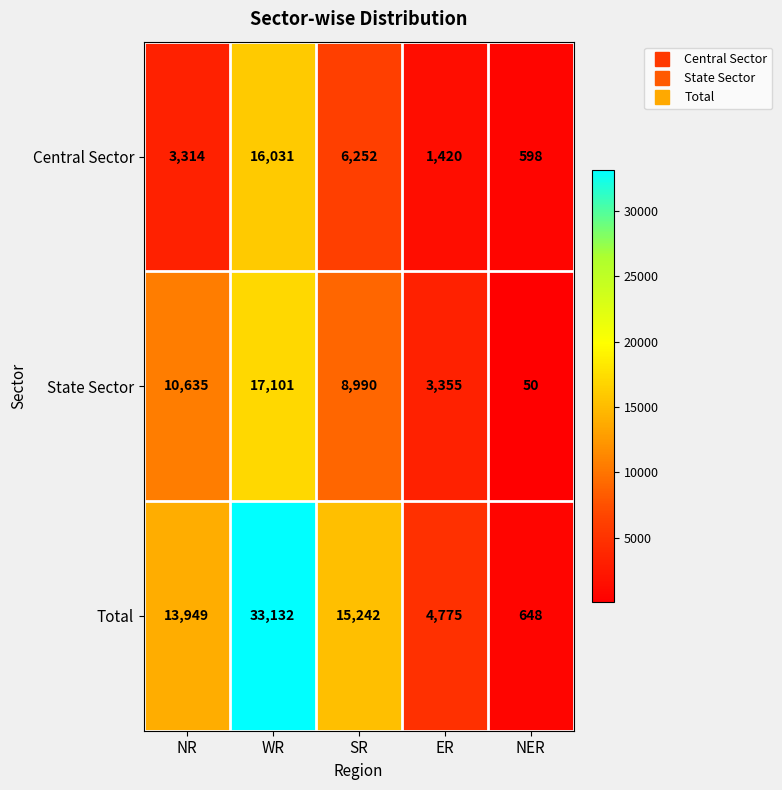

What is the difference between the maximum and minimum values in the State Sector series?

17051